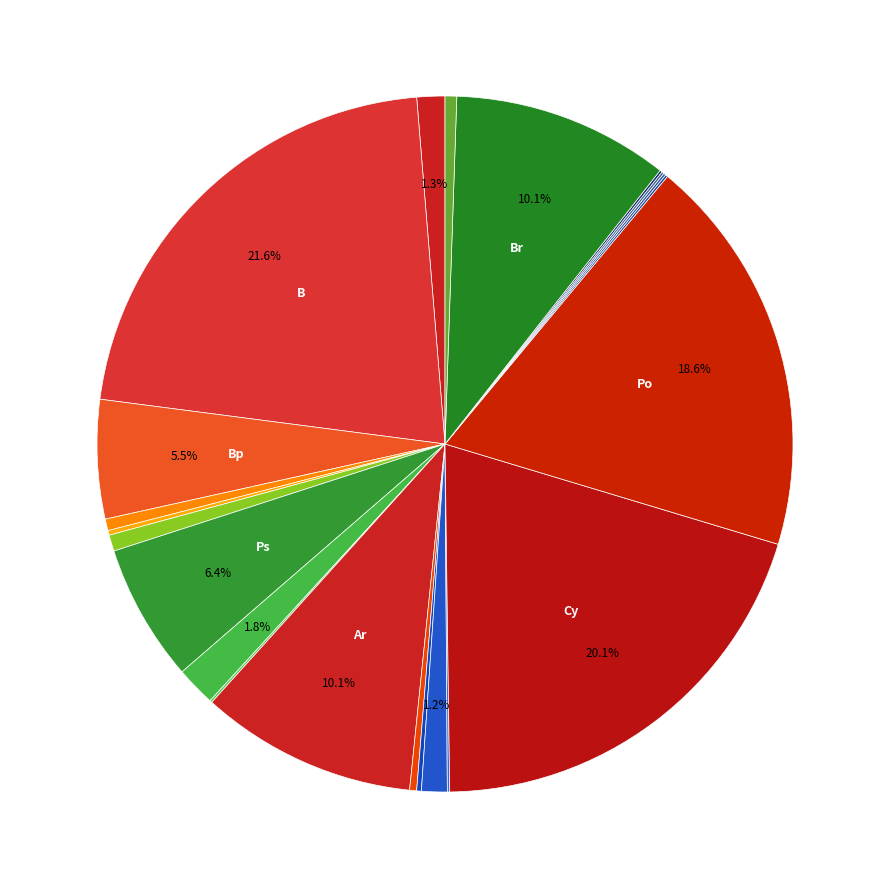

Count the number of slices in the pie.

22